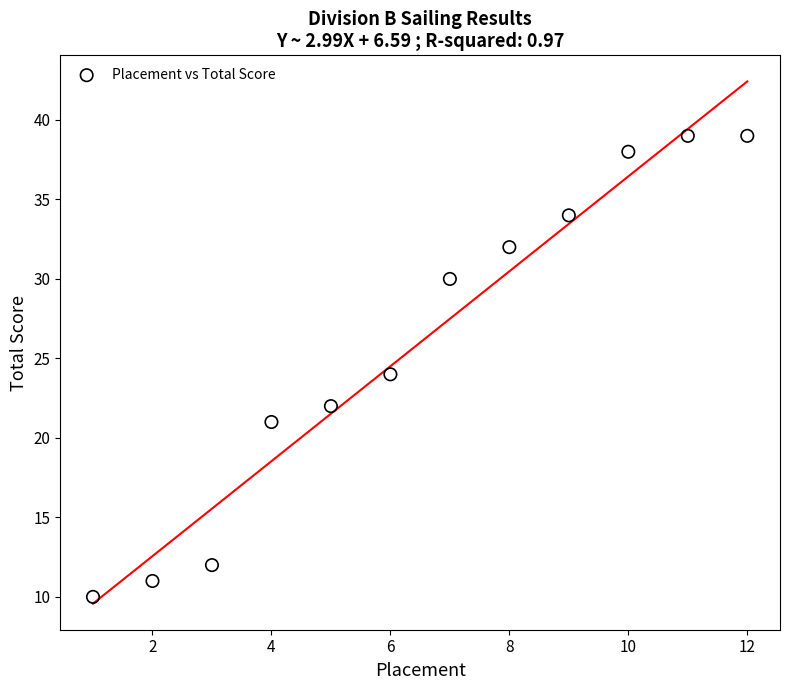

What is the range of X values (max minus min)?

11